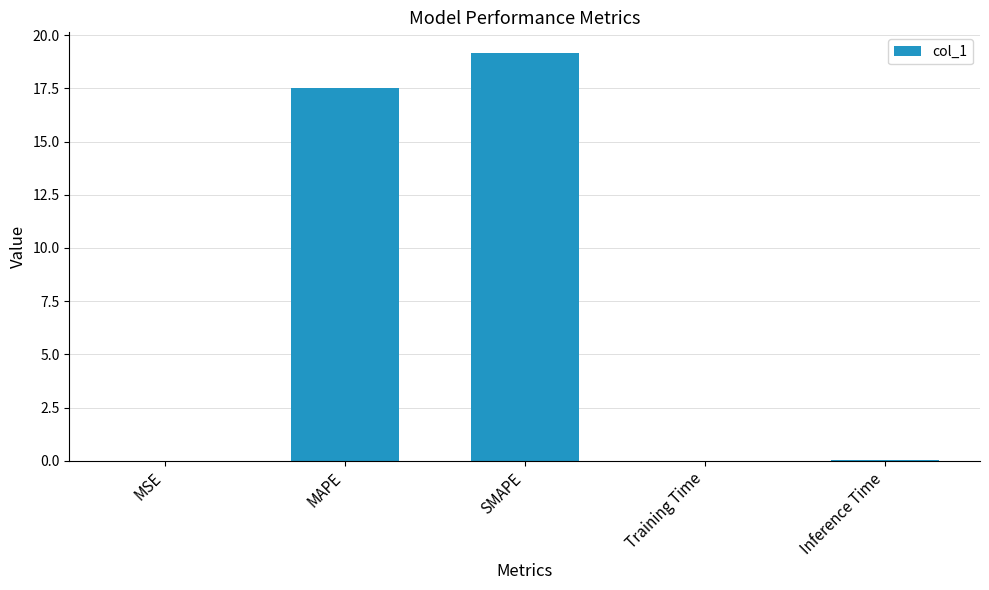

True or false: the data shows 32.4 at SMAPE.

False